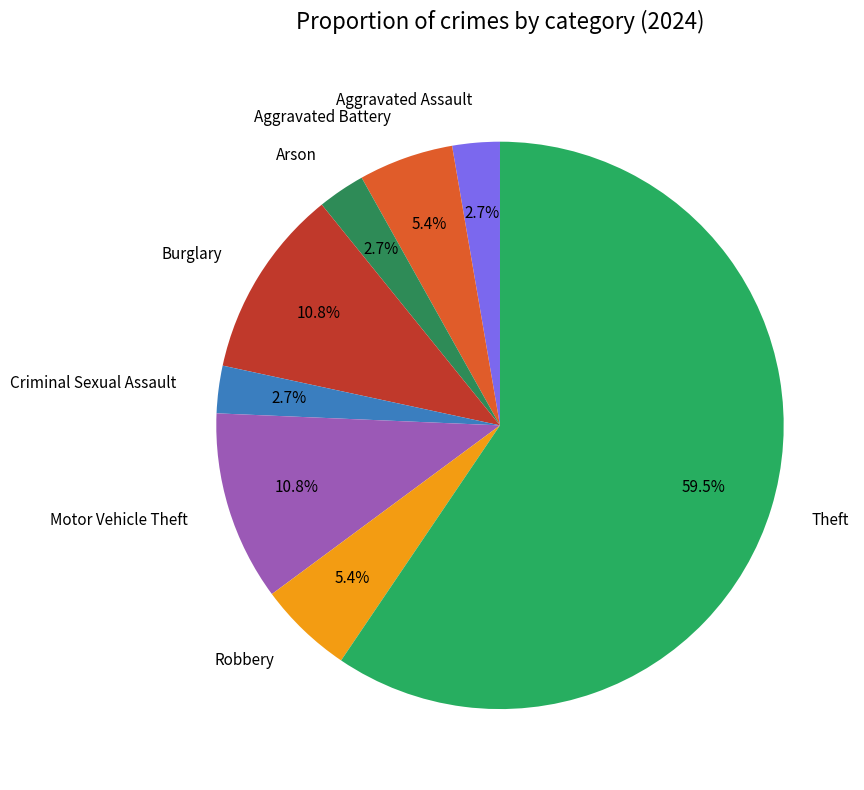

How many segments does this pie chart have?

8